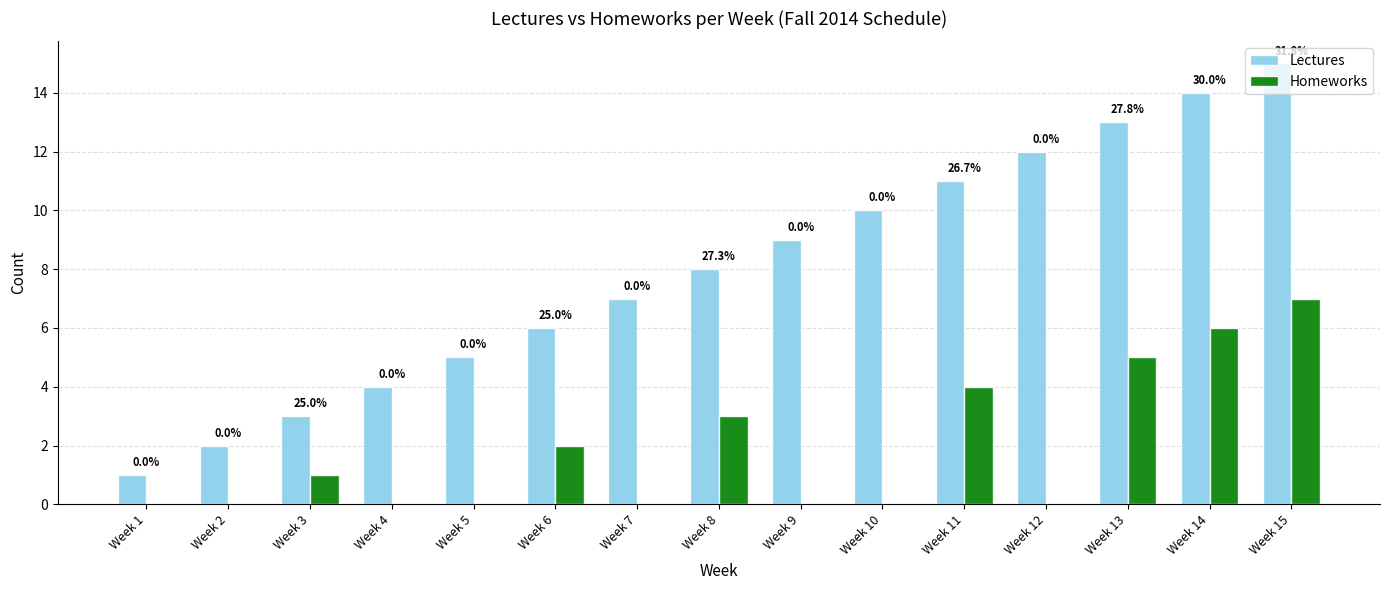

What is the sum of all Homeworks values?

28